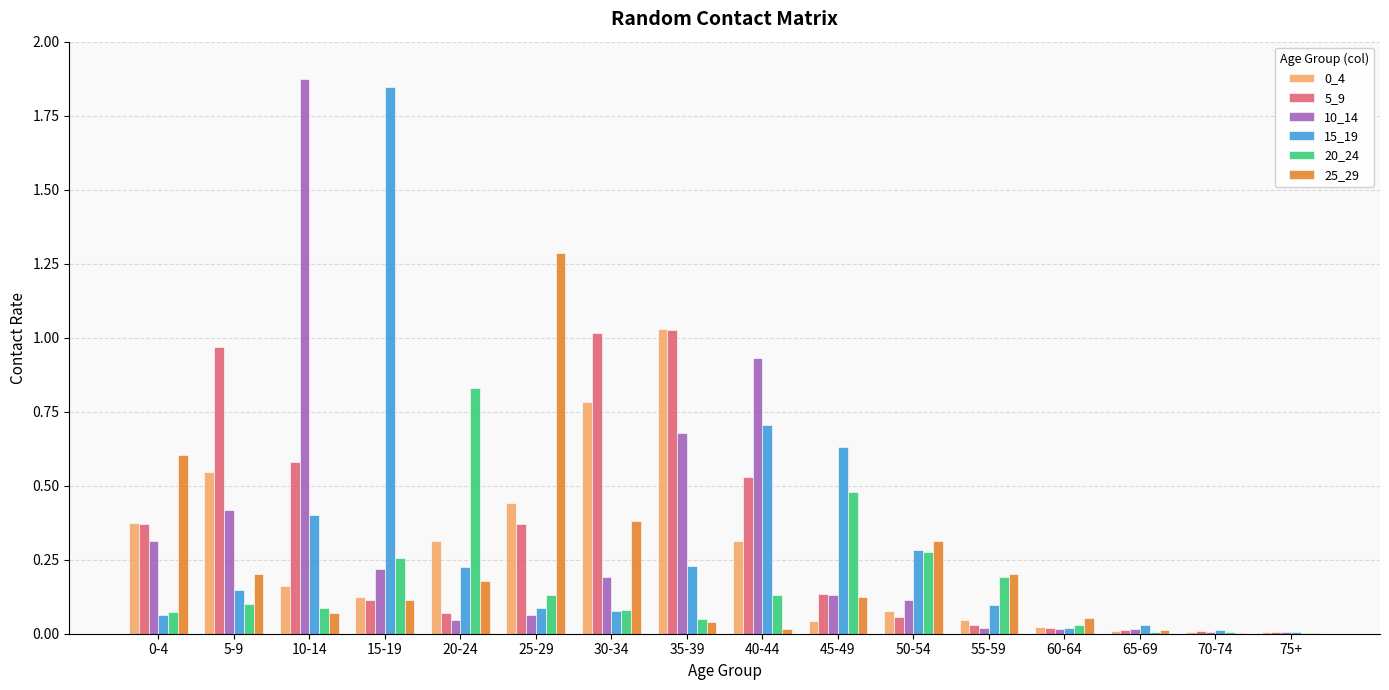

The value of 0_4 at 35-39 is 1.5. True or false?

False